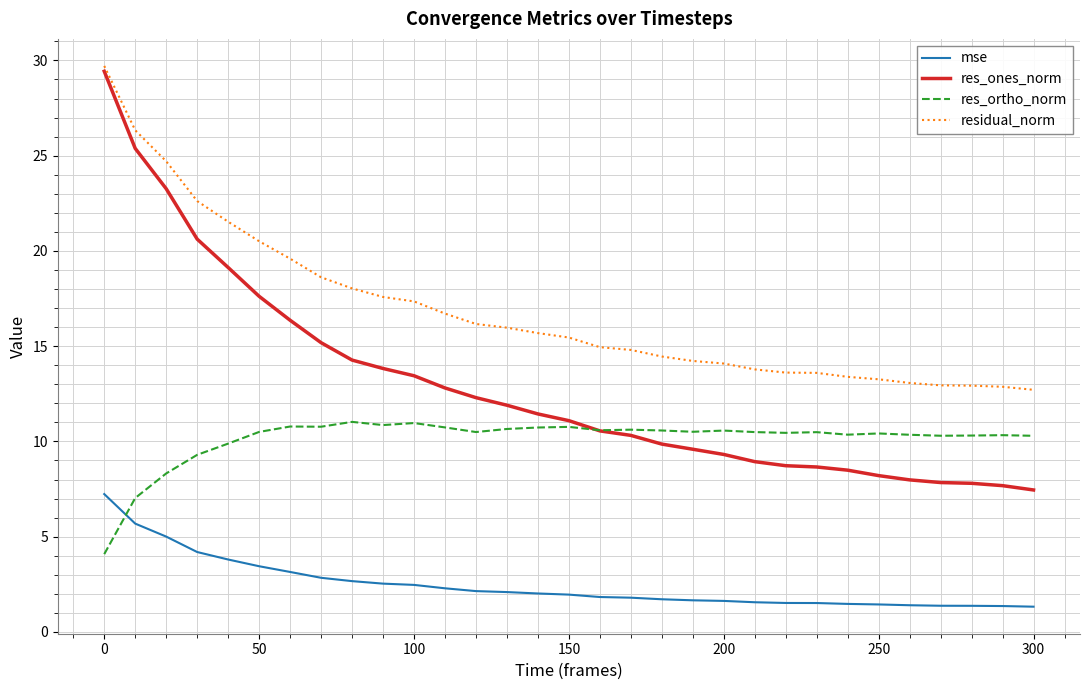

Count the number of data series in this chart.

4